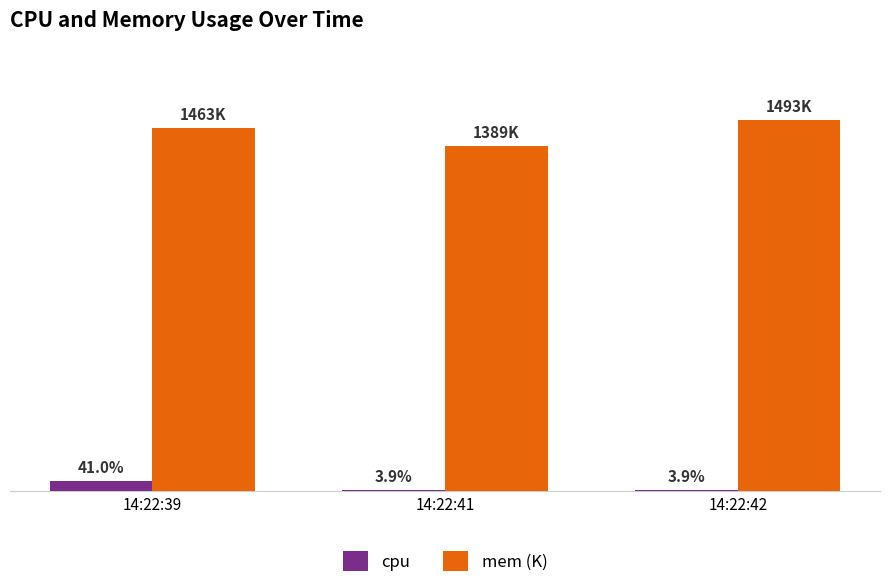

At which category is the sum across all series the highest?

14:22:39